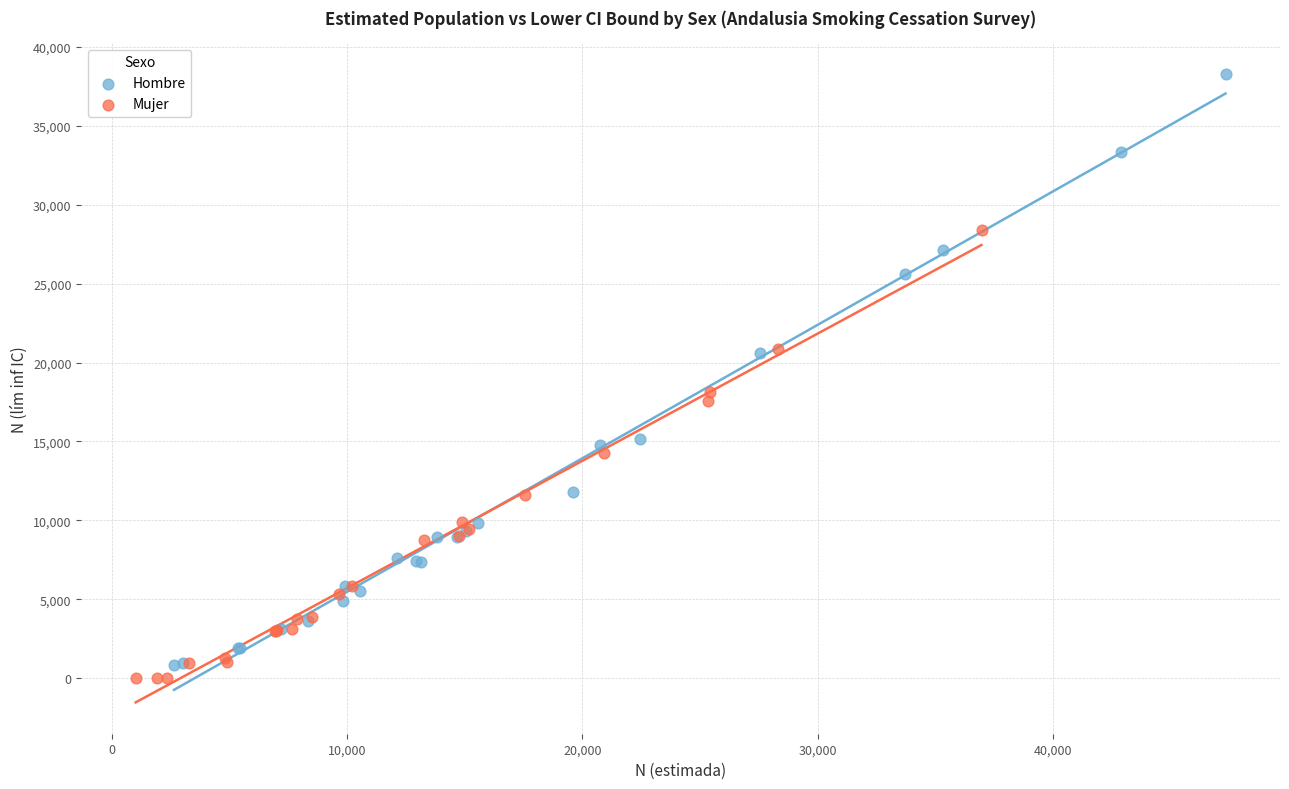

Which series has the largest Y range (max minus min)?

Hombre